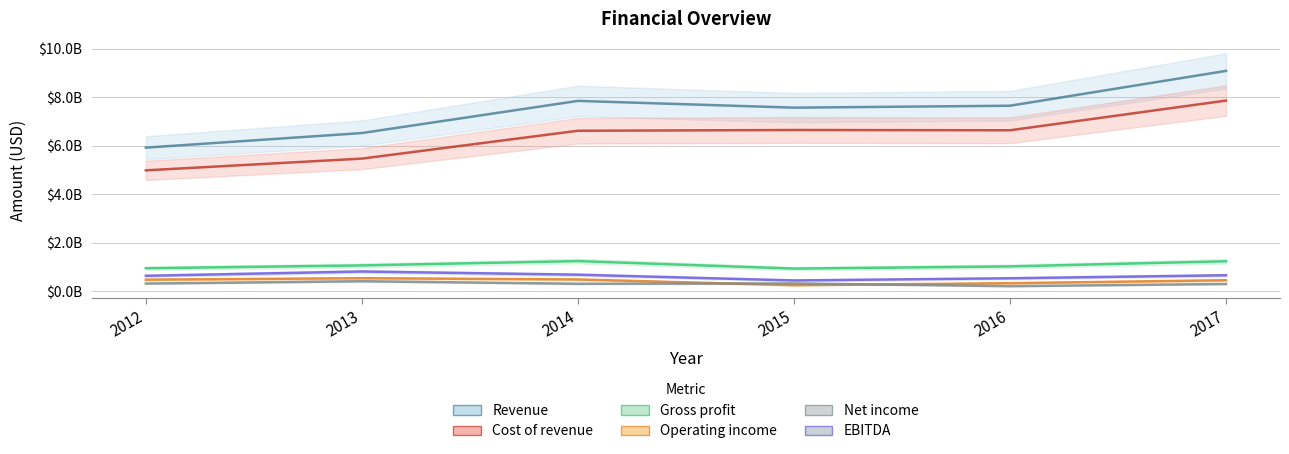

What value does the Net income series have at 2013?

401921000